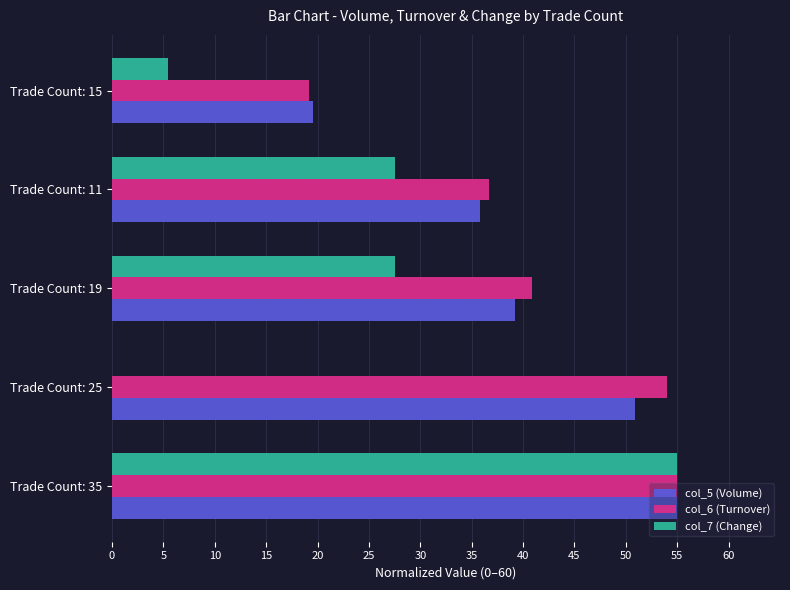

What is the maximum value shown in the chart?

55.0